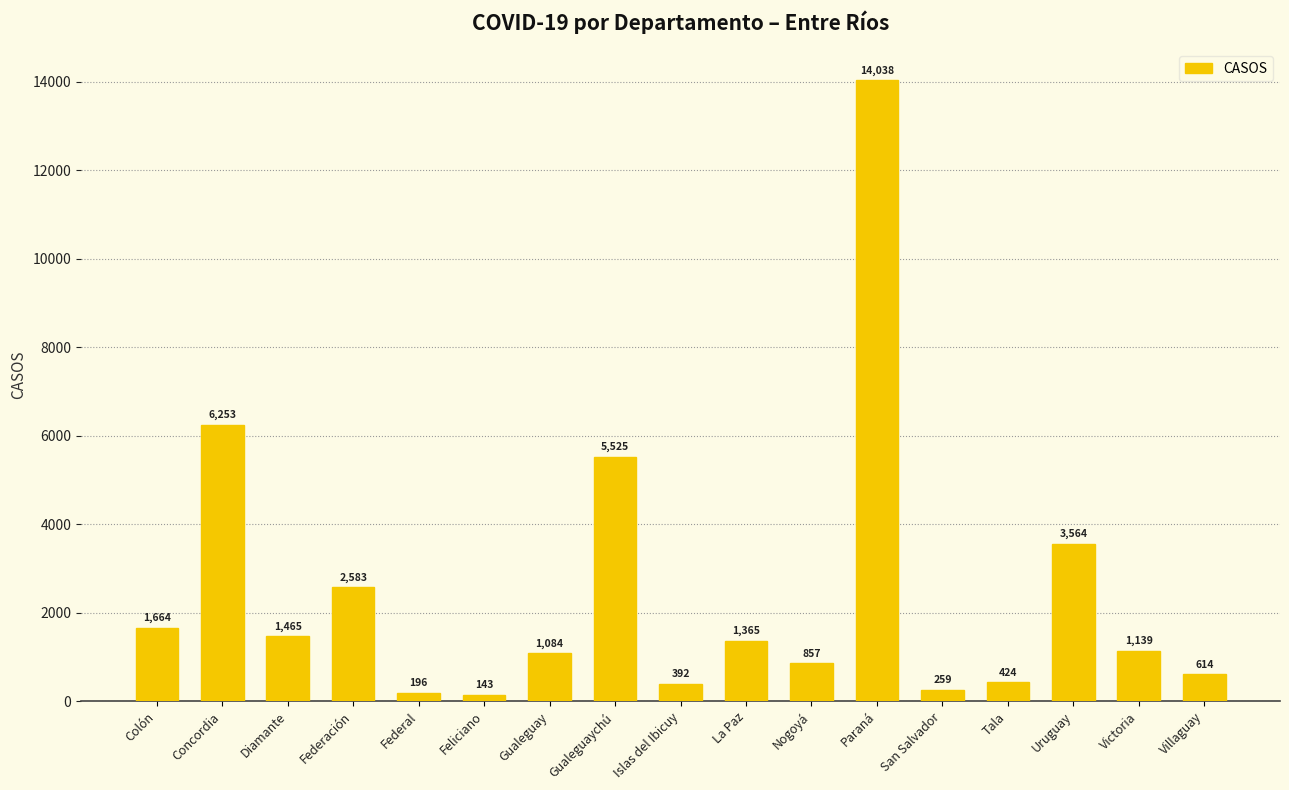

Where is the data nearest to the value 7090?

Concordia